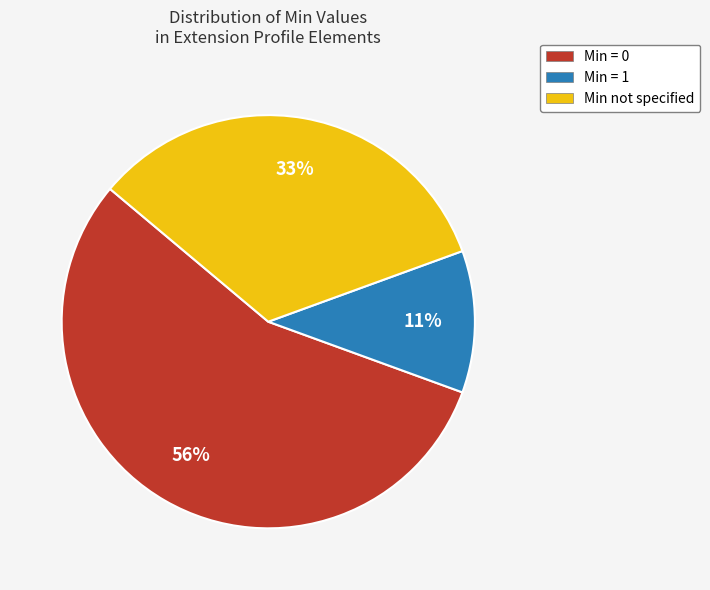

Is there a majority slice in this chart?

Yes